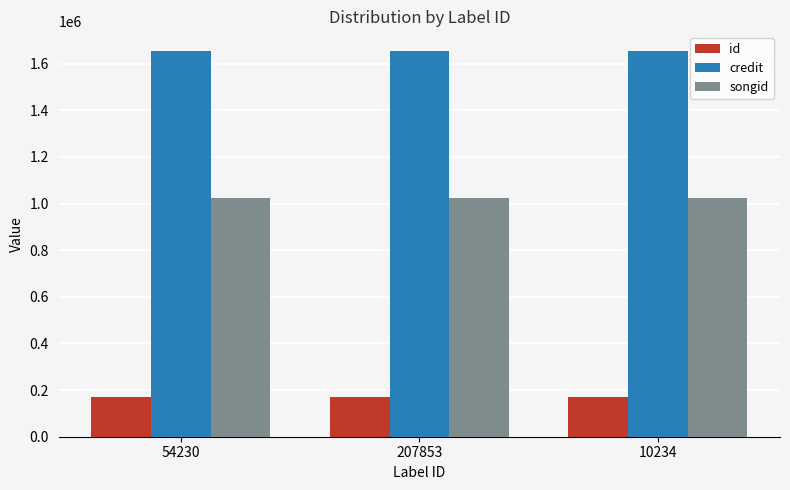

What is the sum of all songid values?

3069018